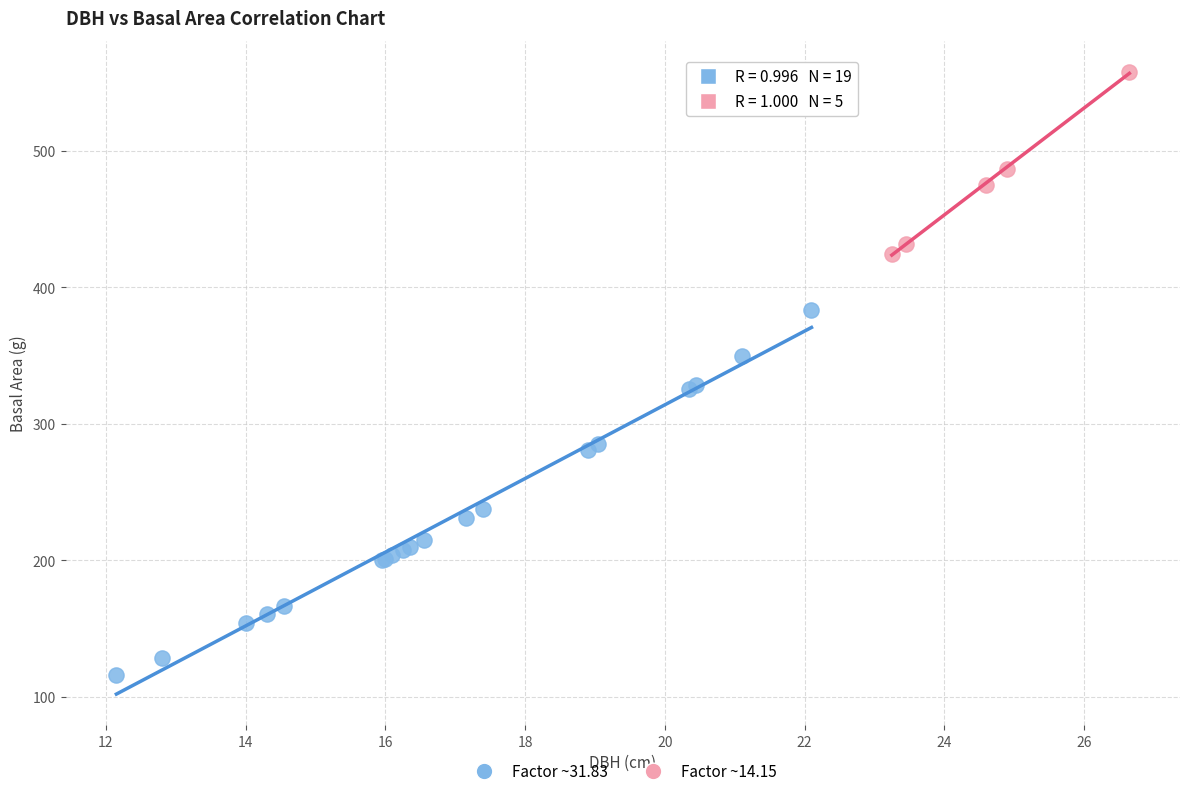

Which series has the widest spread of Y values?

Factor ~31.83